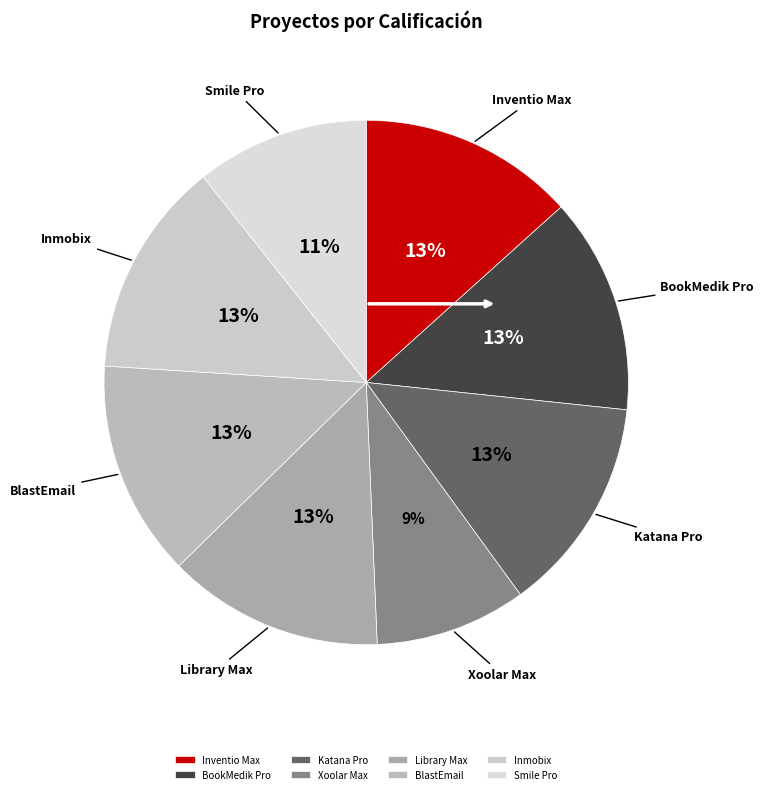

To the nearest percent, what percentage of the pie is Inmobix?

13%